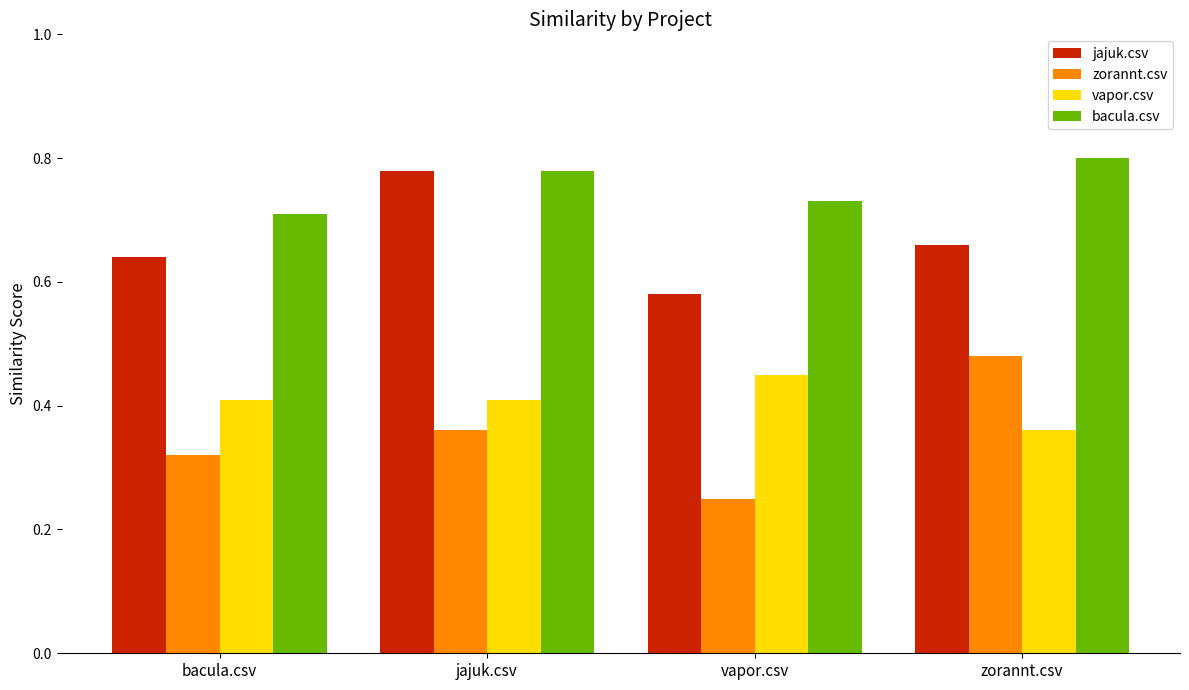

Are the bars horizontal?

No